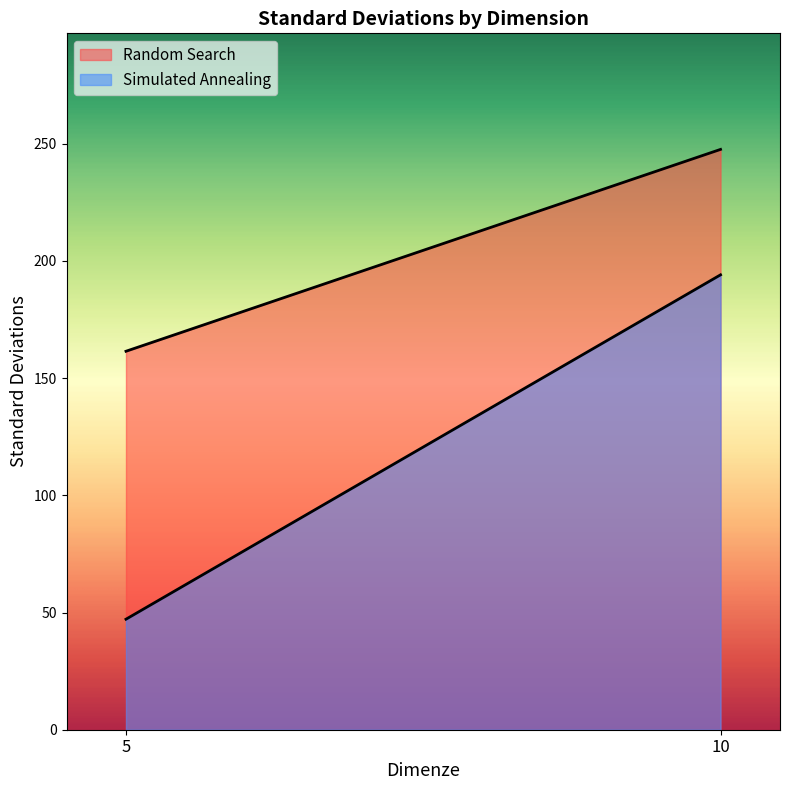

Rank the categories by Simulated Annealing value from highest to lowest.

10, 5